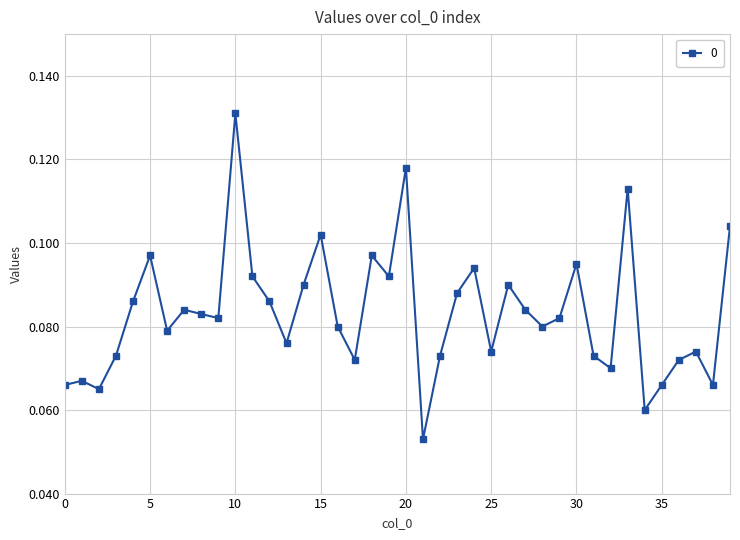

What is the sum of all values?

3.3